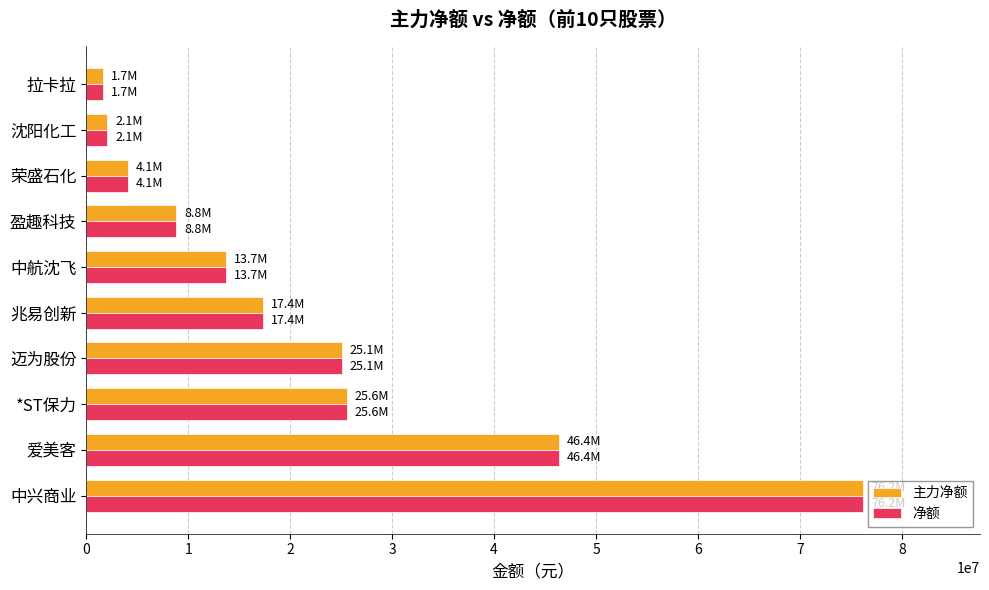

What is the maximum value shown in the chart?

76226774